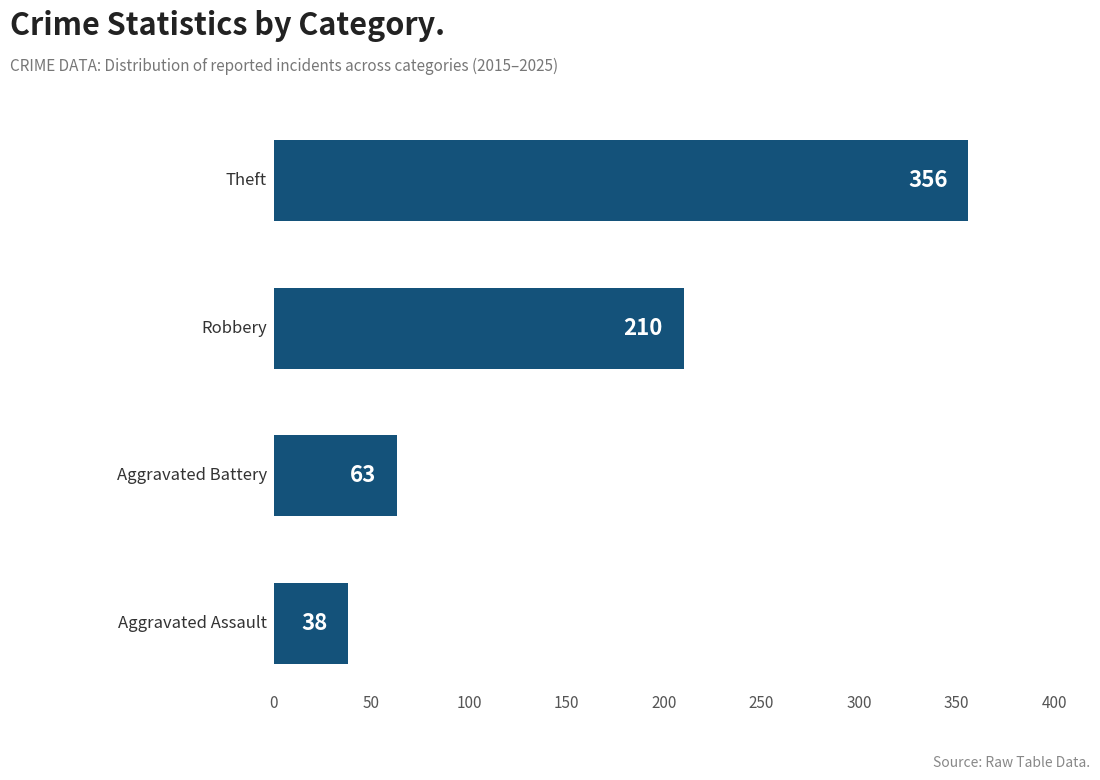

What is the minimum value shown in the chart?

38